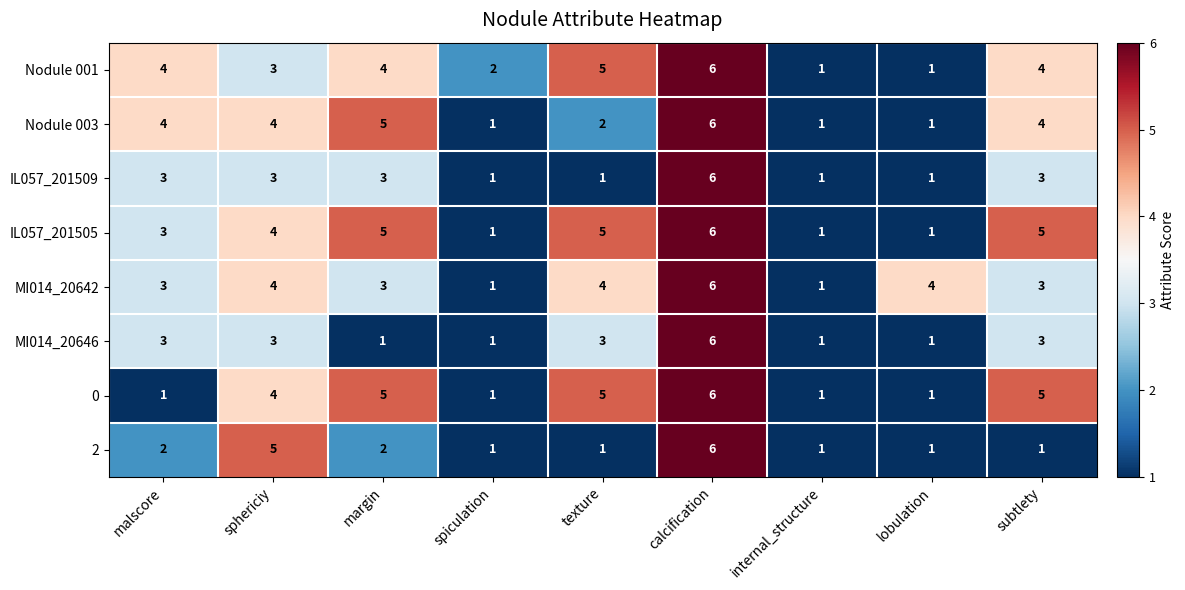

True or false: MI014_20642 has a value of 9 at calcification.

False